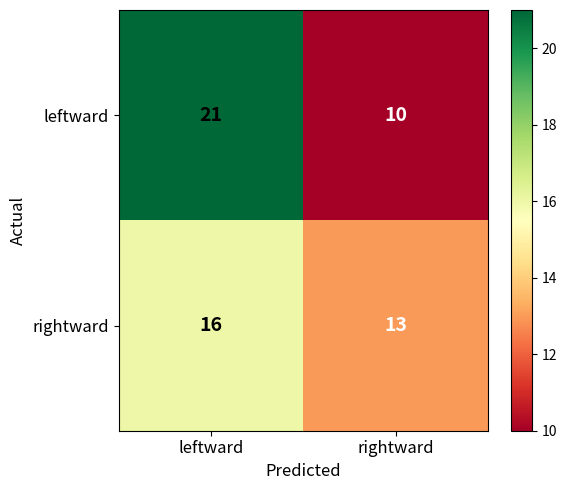

The value of leftward at rightward is 10. True or false?

True